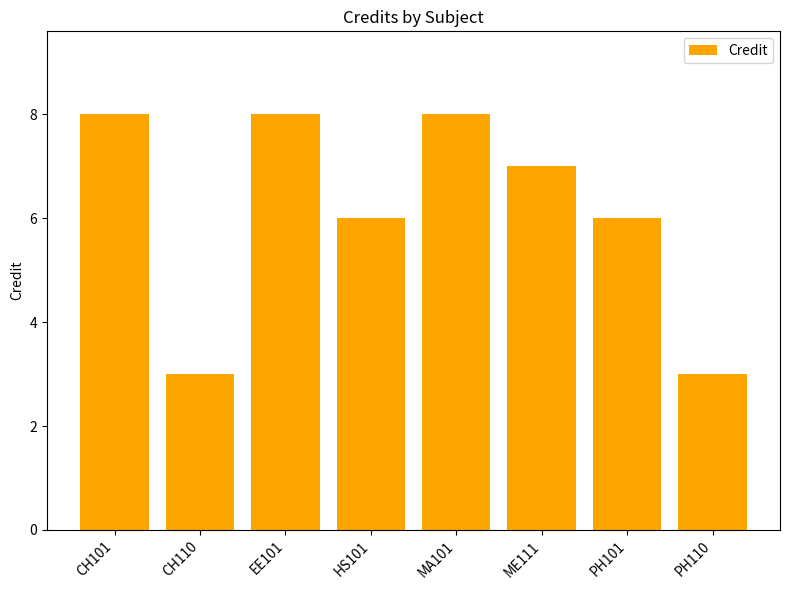

What position from the left is MA101?

5